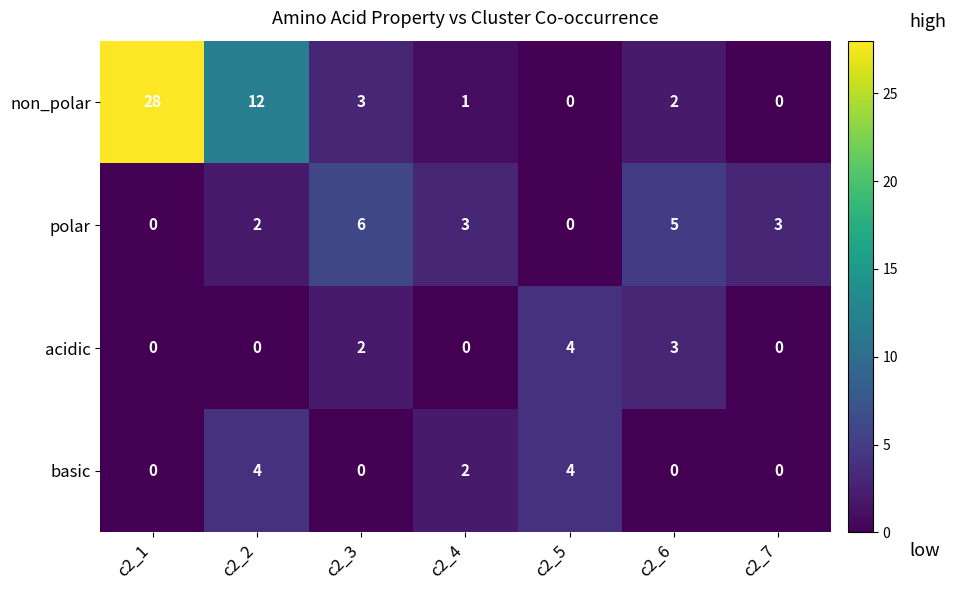

Is it true that basic equals 4 at c2_5?

True